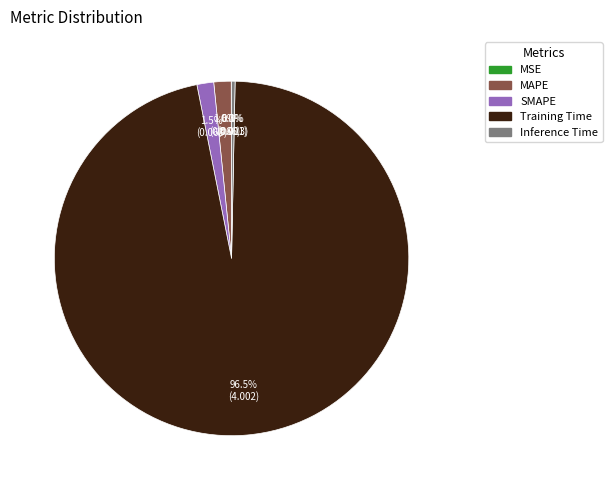

Which has a higher value, Inference Time or SMAPE?

SMAPE